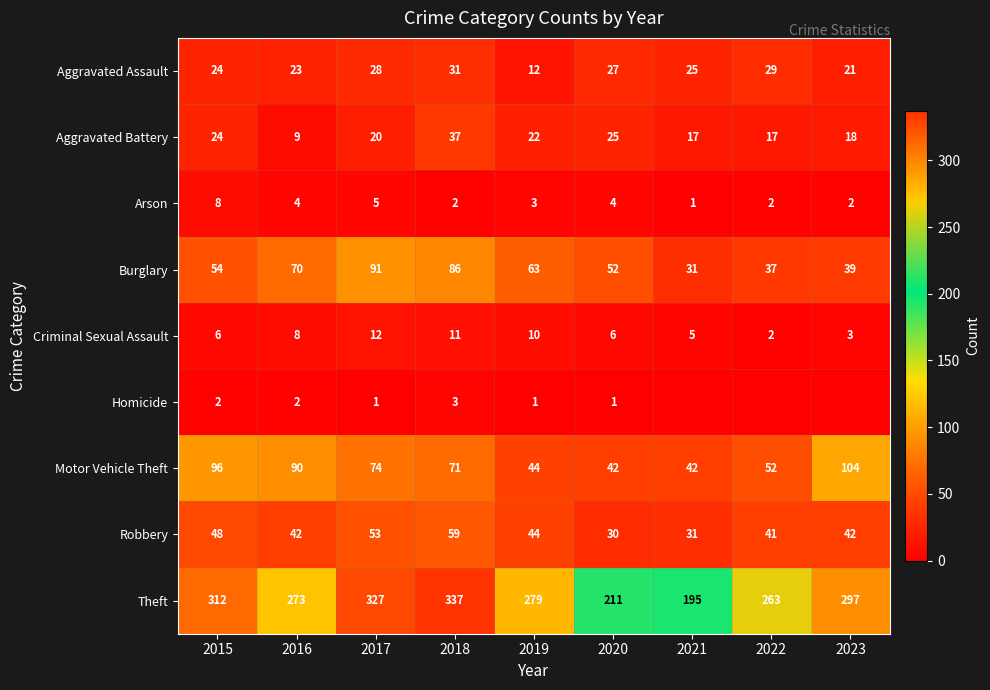

Which series changed the most between 2016 and 2020?

Theft